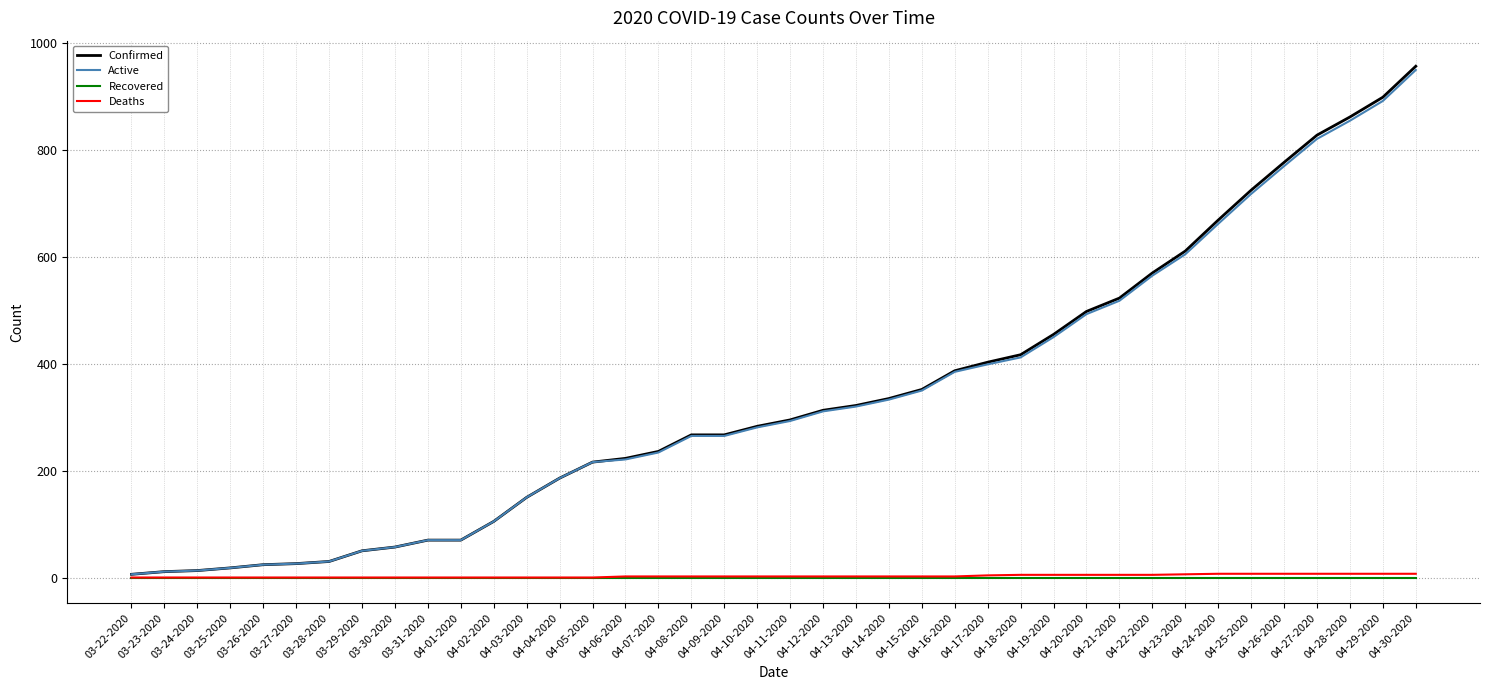

Which series has the largest range (max minus min)?

Confirmed